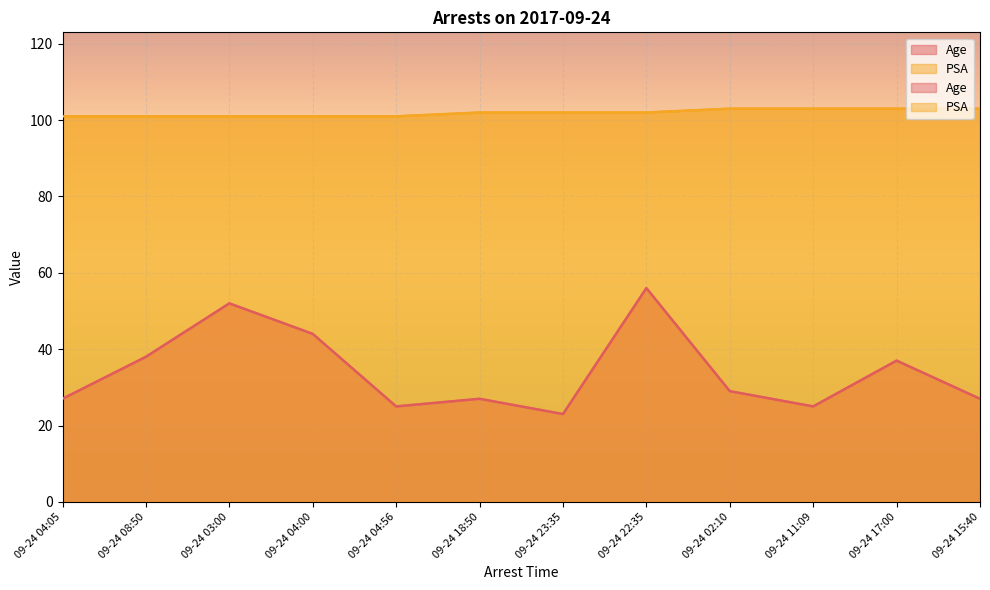

List the series in order of their overall mean, highest first.

PSA, Age